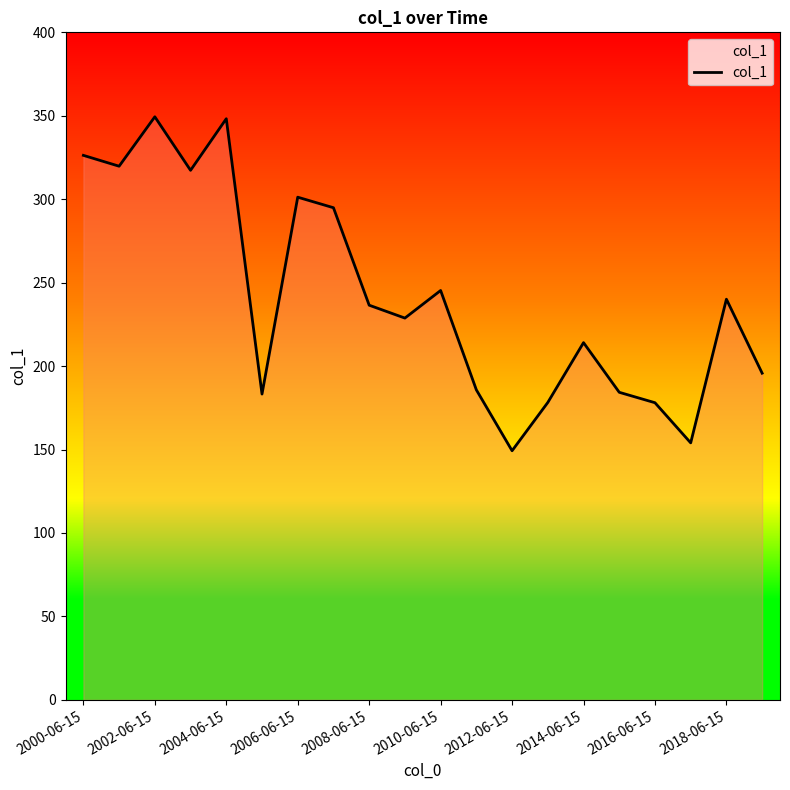

What is the maximum value shown in the chart?

349.4